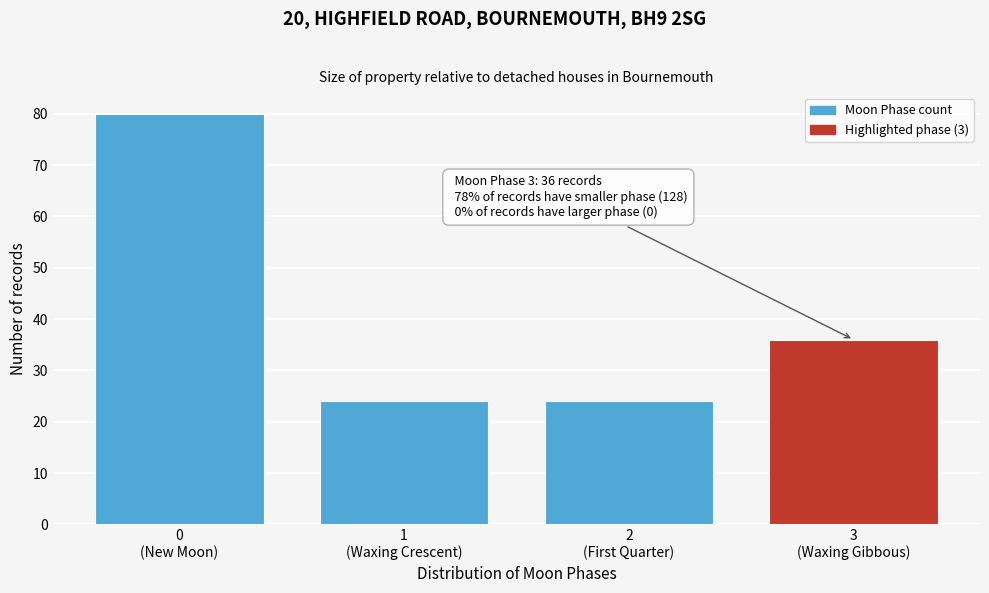

Reading left to right, transcribe all the data shown in this chart.

80	24	24	36